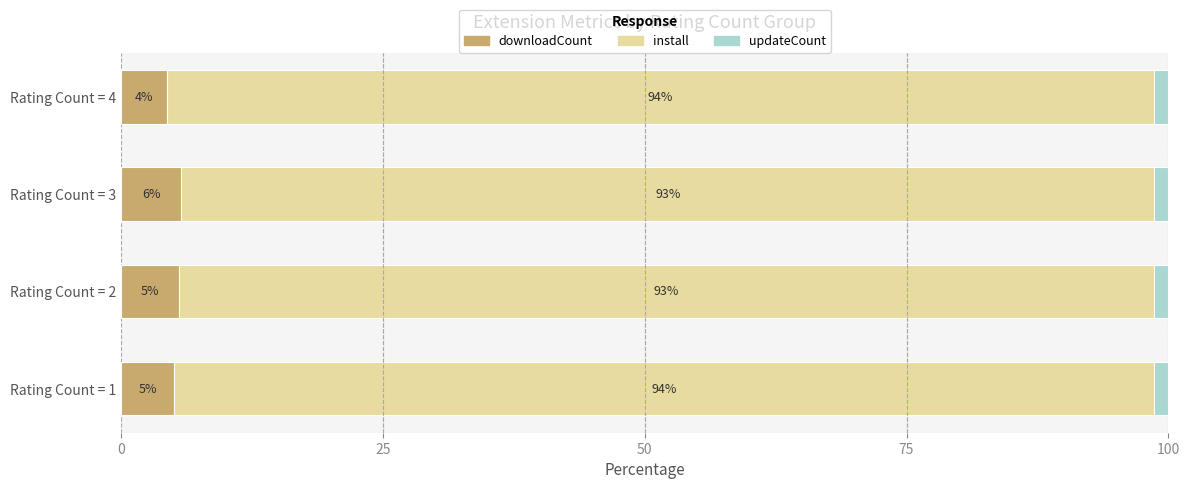

Which category has the highest value in the downloadCount series?

Rating Count = 3